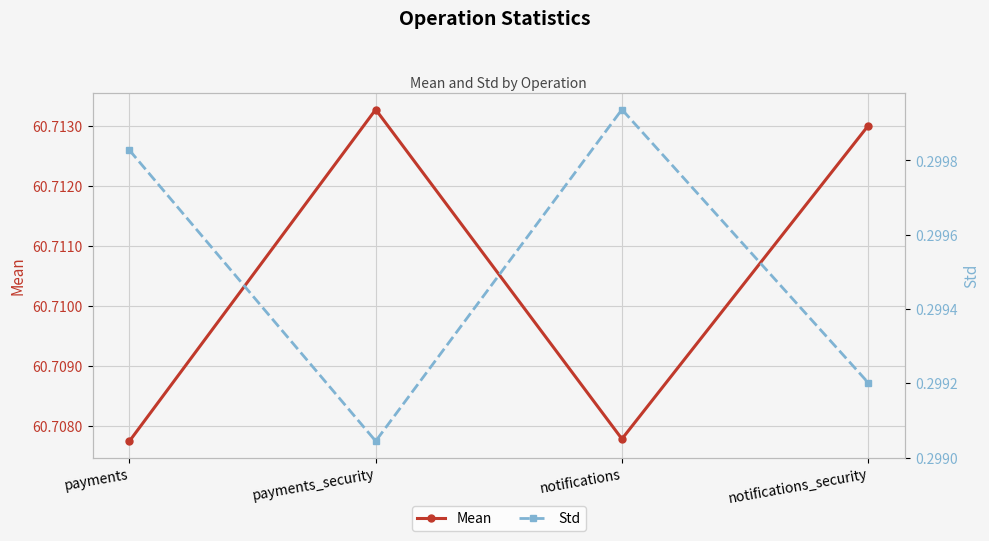

Reading right to left, transcribe all the data shown in this chart.

Mean: notifications_security=60.7	notifications=60.7	payments_security=60.7	payments=60.7
Std: notifications_security=0.3	notifications=0.3	payments_security=0.3	payments=0.3